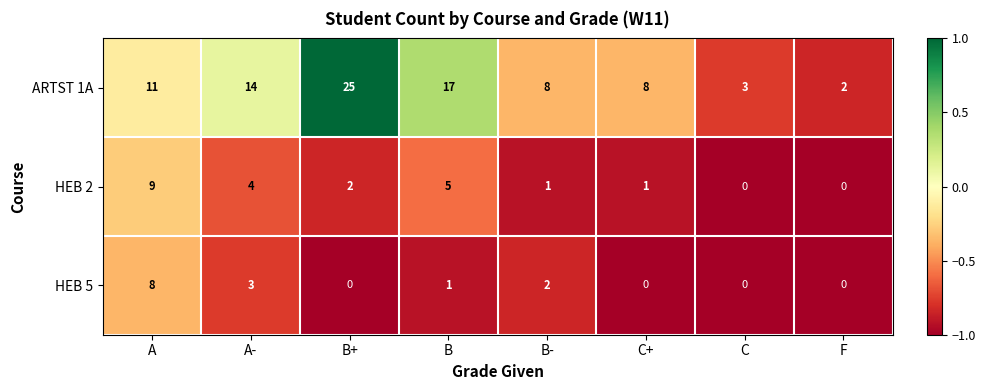

Reading right to left, transcribe all the data shown in this chart.

ARTST 1A: F=2	C=3	C+=8	B-=8	B=17	B+=25	A-=14	A=11
HEB 2: F=0	C=0	C+=1	B-=1	B=5	B+=2	A-=4	A=9
HEB 5: F=0	C=0	C+=0	B-=2	B=1	B+=0	A-=3	A=8